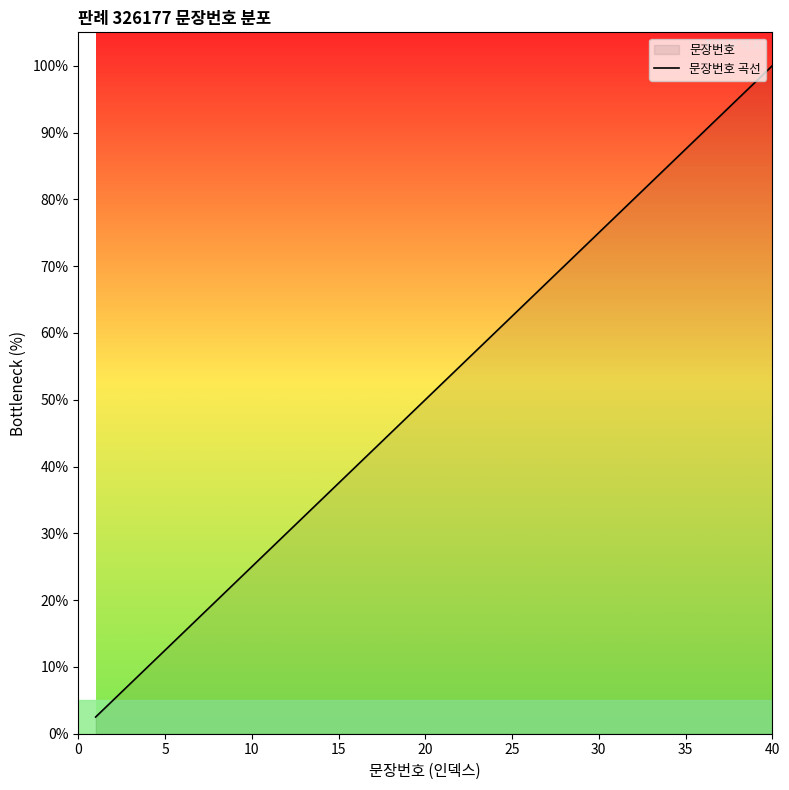

What is the greatest value displayed?

100.0